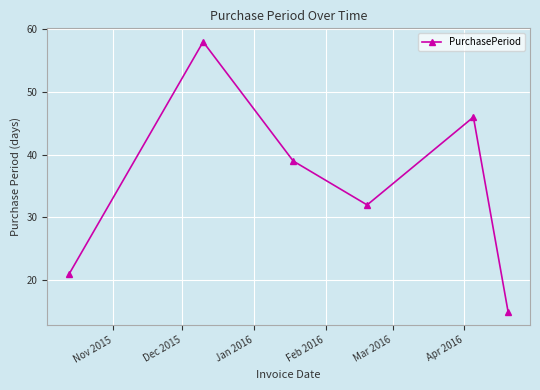

How many points are higher than both their immediate neighbors (excluding endpoints)?

2